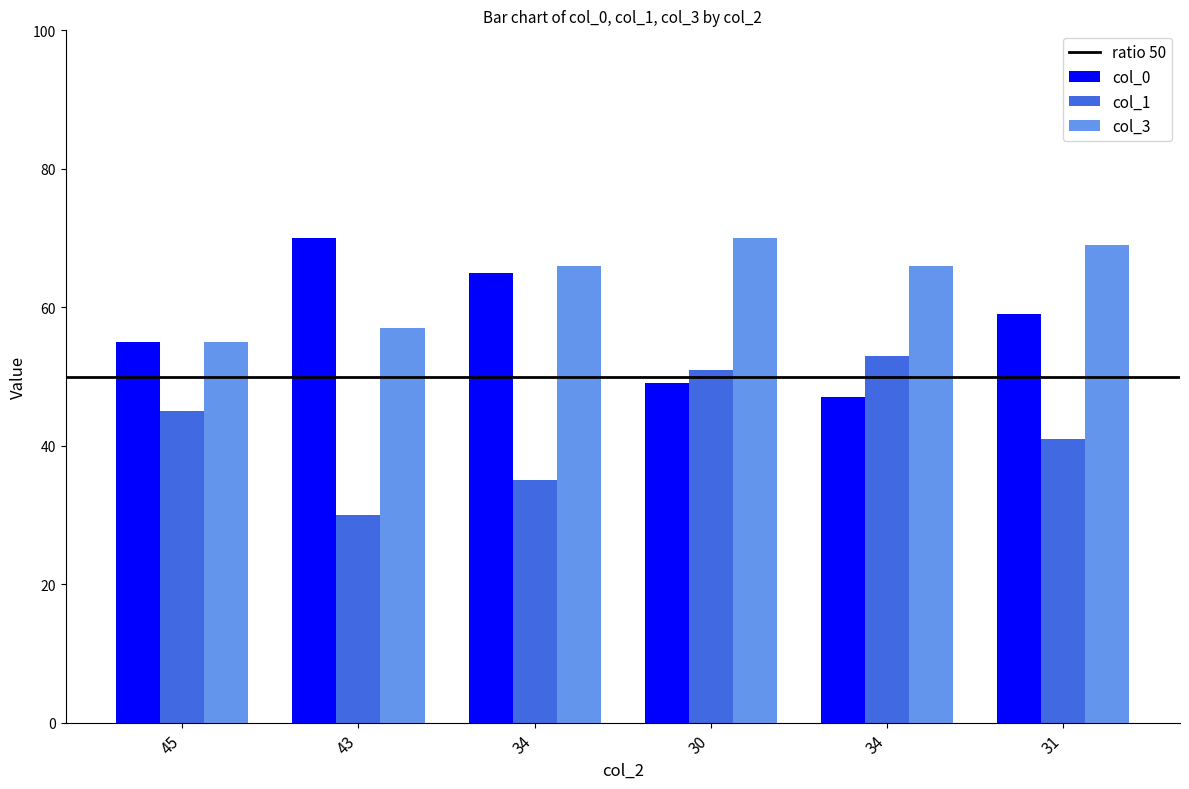

How many bars are there in each group?

3